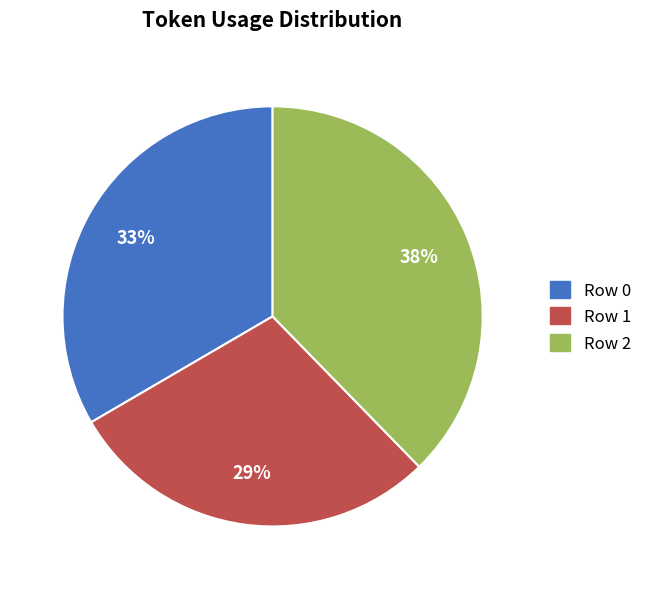

Count the number of slices in the pie.

3